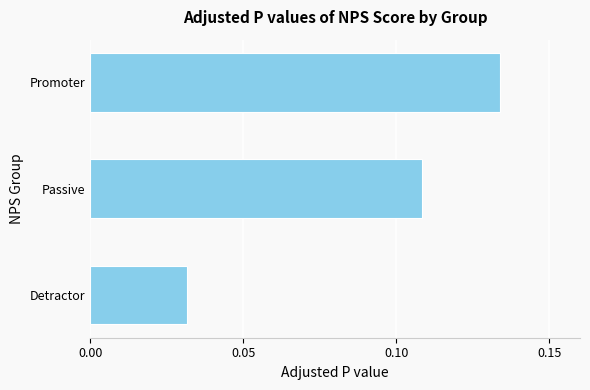

List the labels in order of value, smallest first.

Detractor, Passive, Promoter